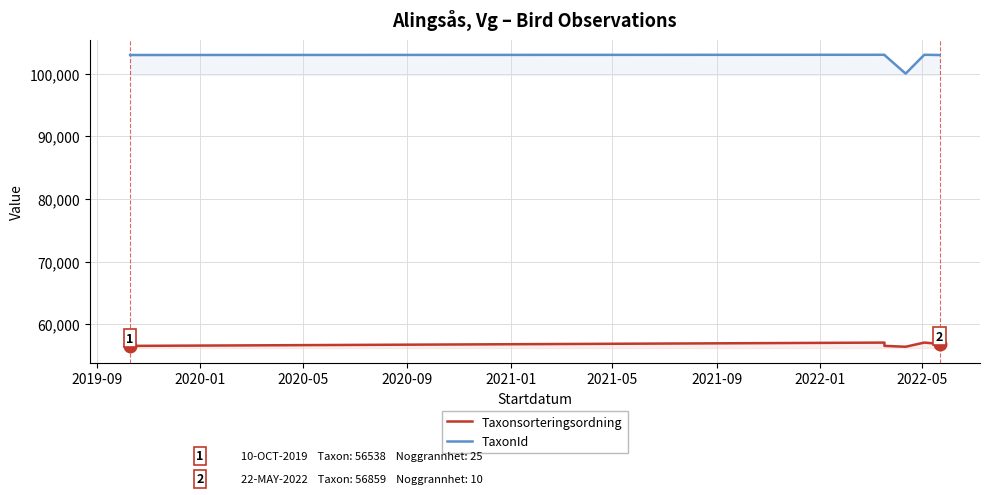

Reading left to right, transcribe all the data shown in this chart.

Taxonsorteringsordning: 56538	57064	56538	56538	56401	57068	56859	56859
TaxonId: 103020	103055	103020	103020	100048	103057	103018	103018